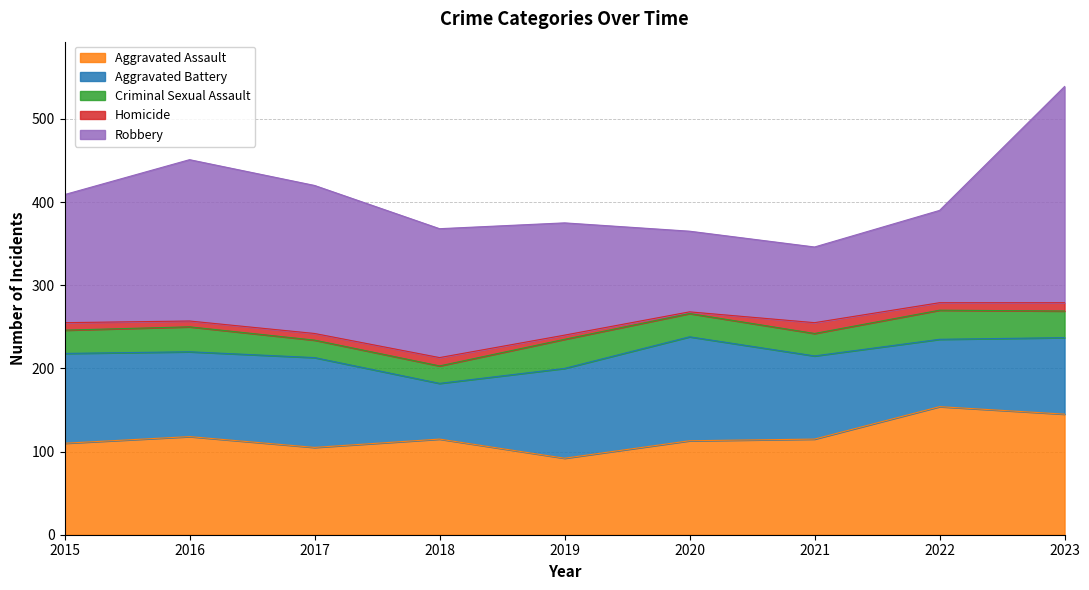

What is the difference between the maximum and minimum values in the Aggravated Battery series?

58